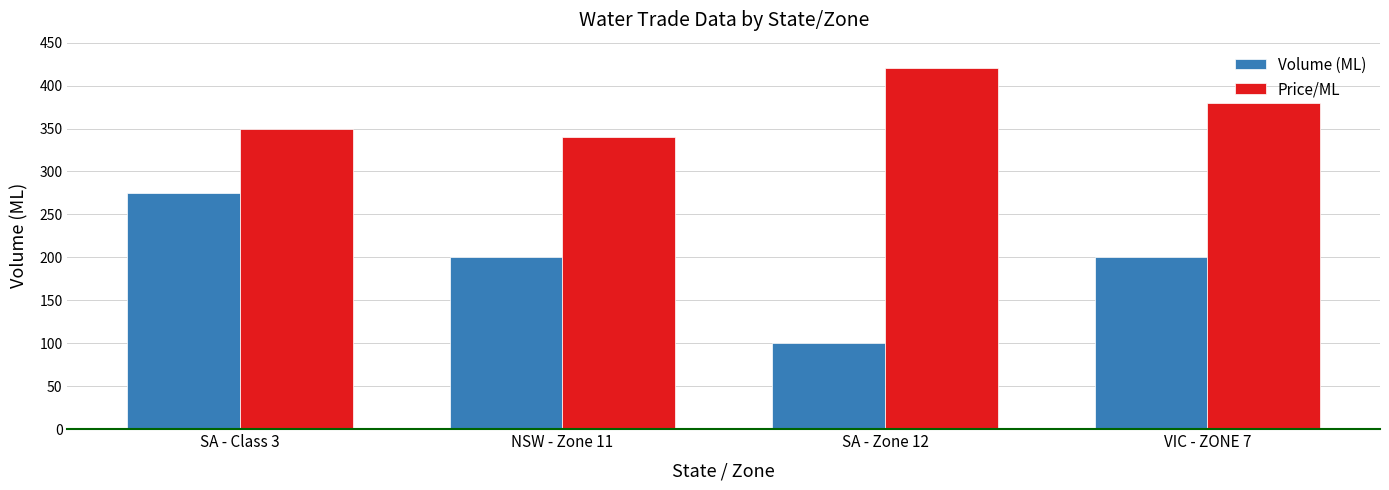

What is the difference between the highest and lowest values at VIC - ZONE 7?

180